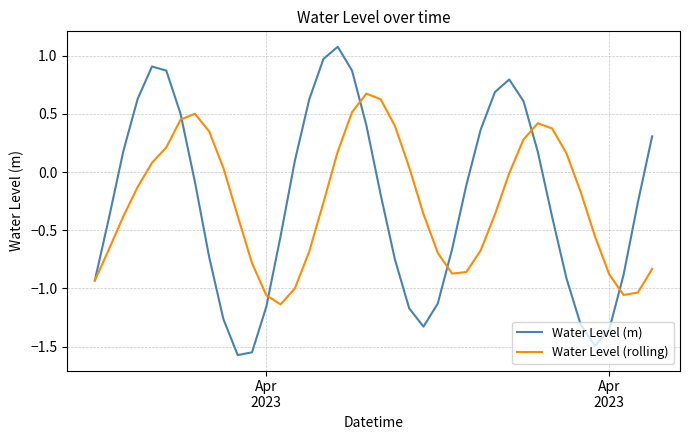

What is the highest value of the Water Level (m) series?

1.1